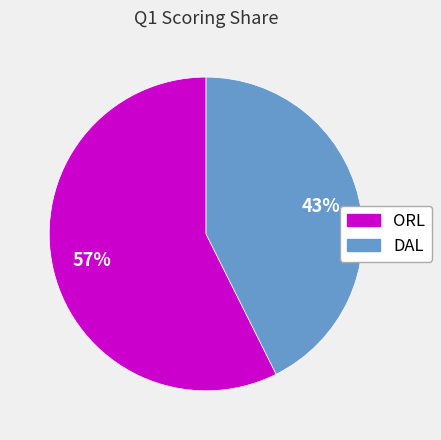

Which slice represents more than half of the pie?

ORL